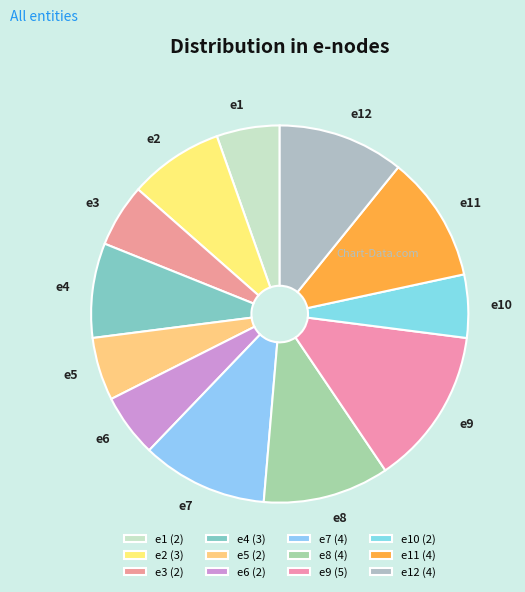

Is it true that e9 is 14% of the pie?

True